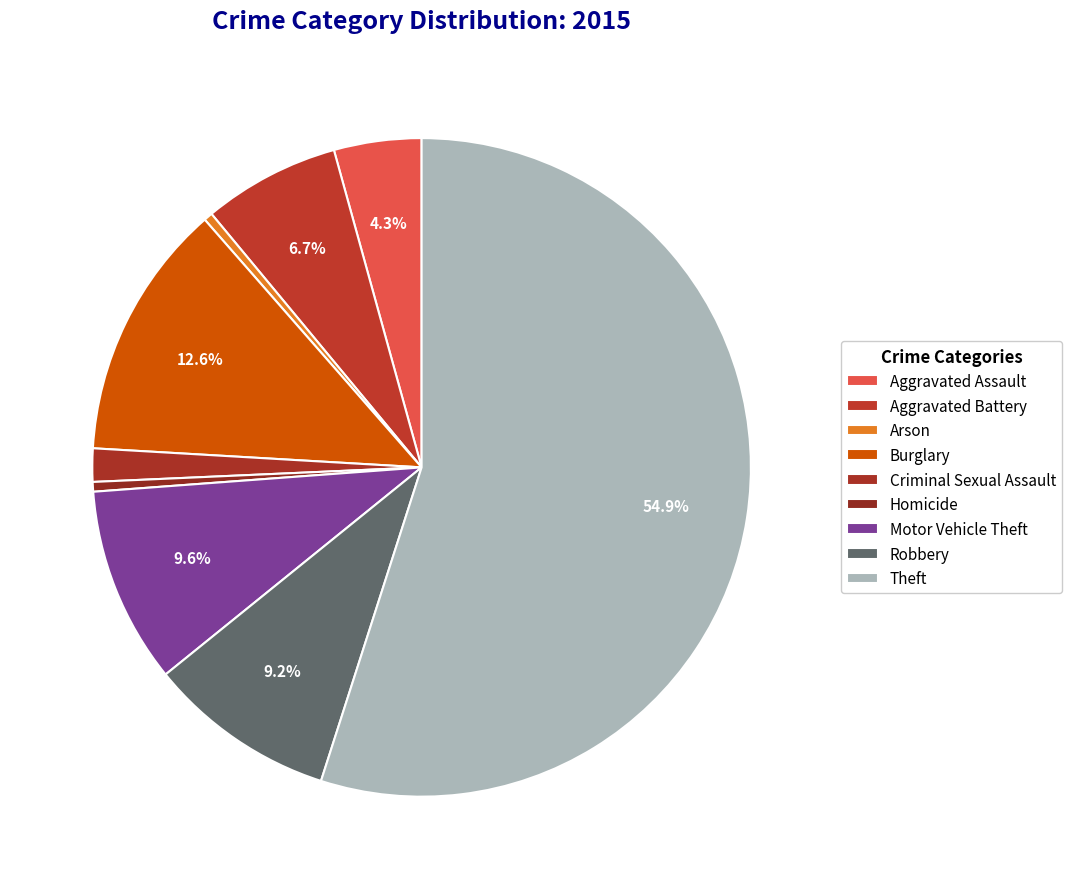

How many segments does this pie chart have?

9